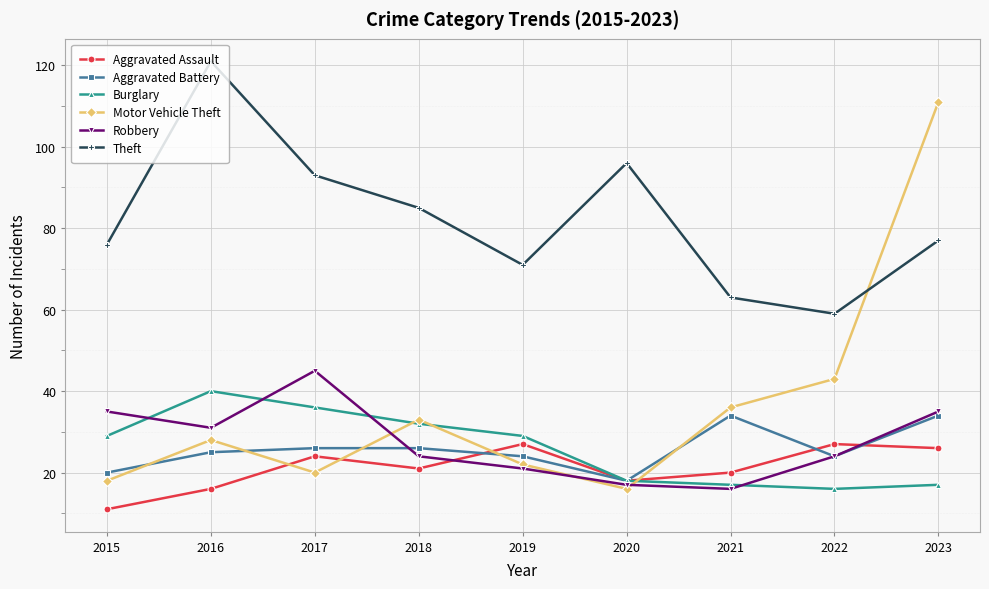

What is the sum of all Aggravated Assault values?

190